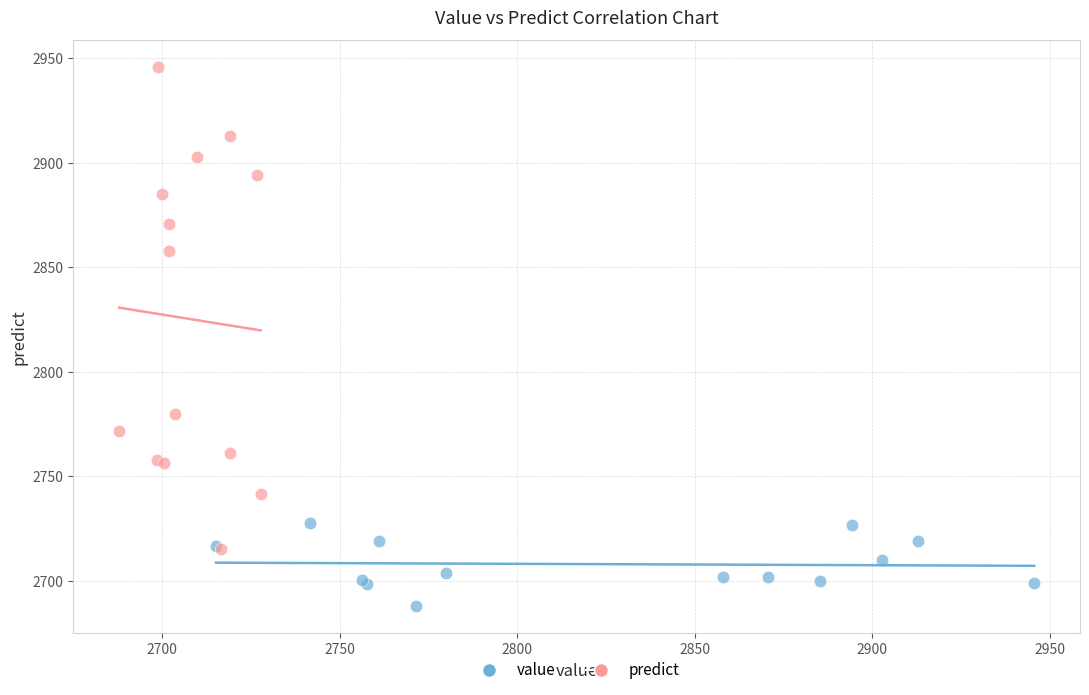

Which series contains the highest Y value?

predict